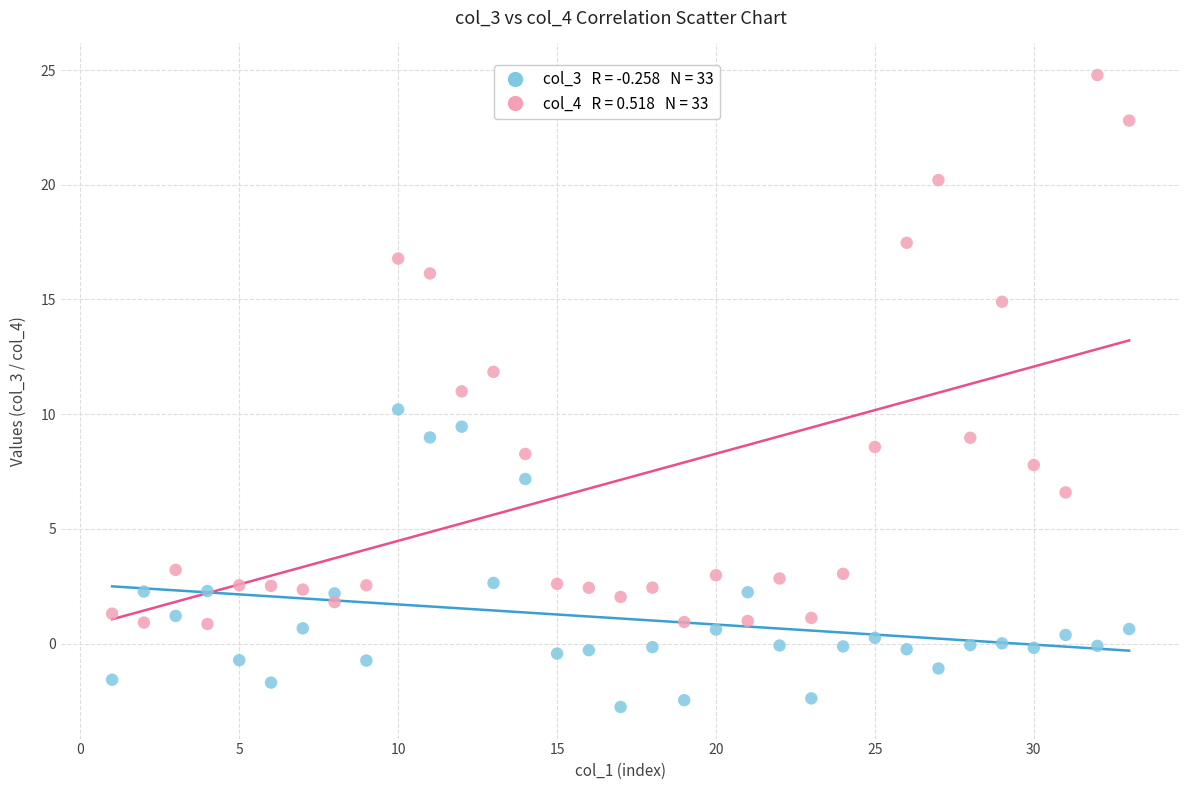

Across all data points, what is the range of Y values (max minus min)?

27.5